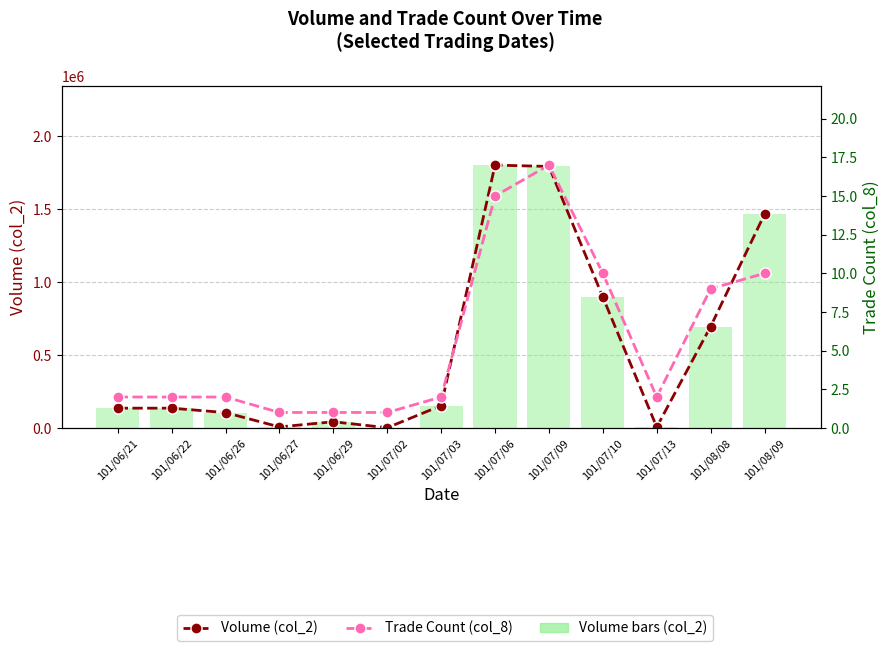

What is the difference between the Trade Count (col_8) values at 101/07/06 and 101/06/22?

13